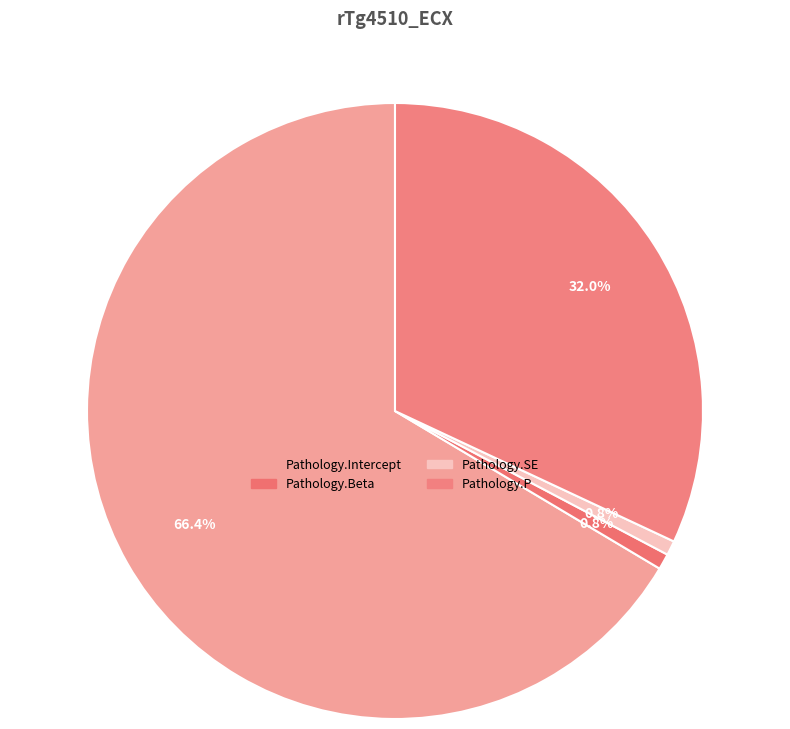

How many segments does this pie chart have?

4